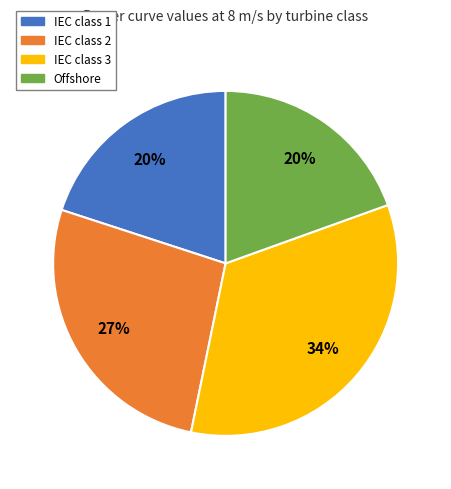

To the nearest percent, what portion does IEC class 1 represent?

20%